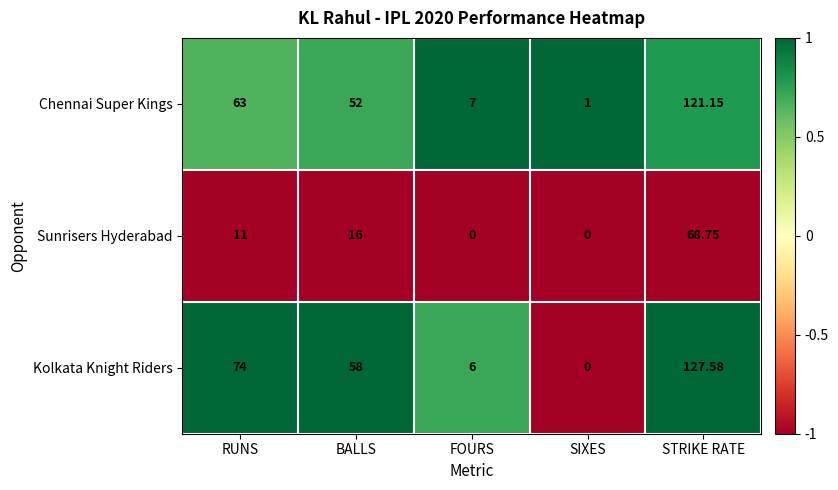

Which series has the largest total across all categories?

Kolkata Knight Riders